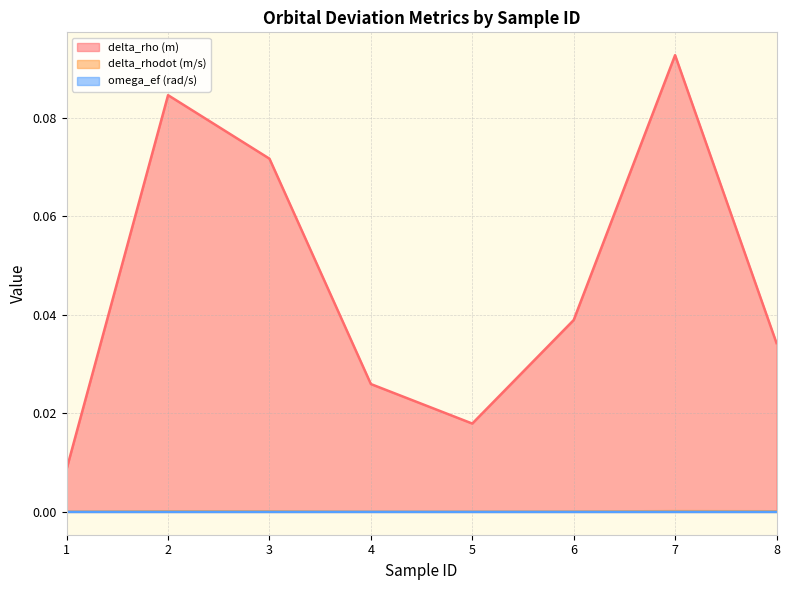

Reading left to right, what are all the values shown in this chart?

delta_rho (m): 1=0.0	2=0.1	3=0.1	4=0.0	5=0.0	6=0.0	7=0.1	8=0.0
delta_rhodot (m/s): 1=0.0	2=0.0	3=0.0	4=0.0	5=0.0	6=0.0	7=0.0	8=0.0
omega_ef (rad/s): 1=0.0	2=0.0	3=0.0	4=0.0	5=0.0	6=0.0	7=0.0	8=0.0